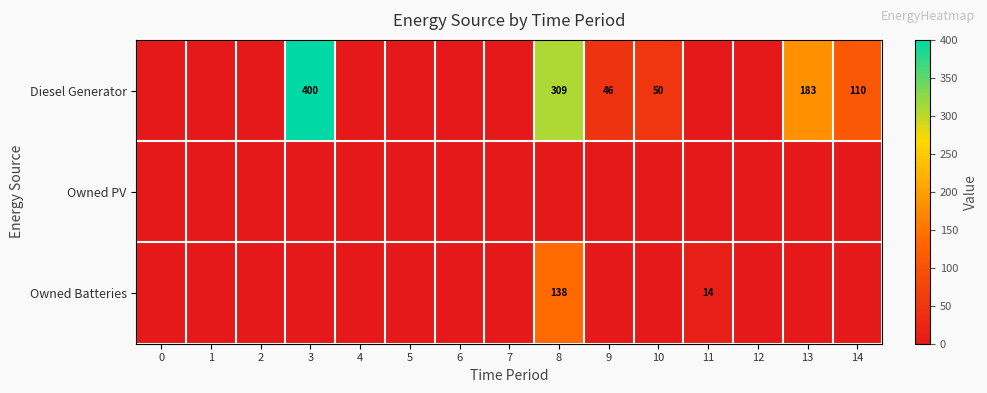

The Diesel Generator series shows 50 at 10. True or false?

True